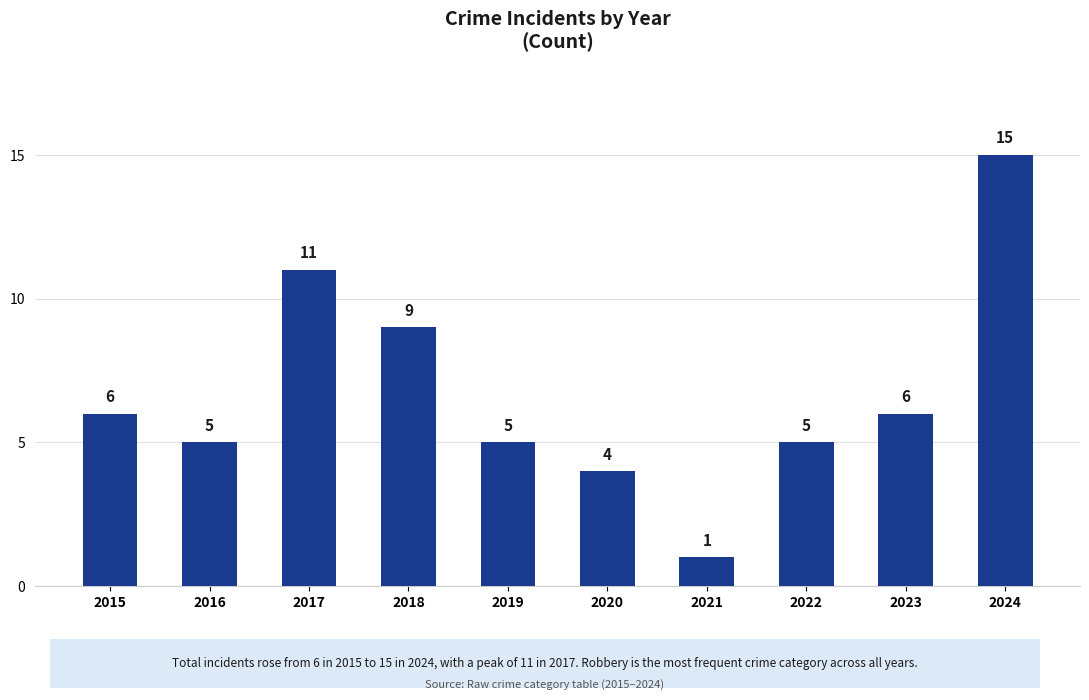

Between 2022 and 2021, which is larger?

2022